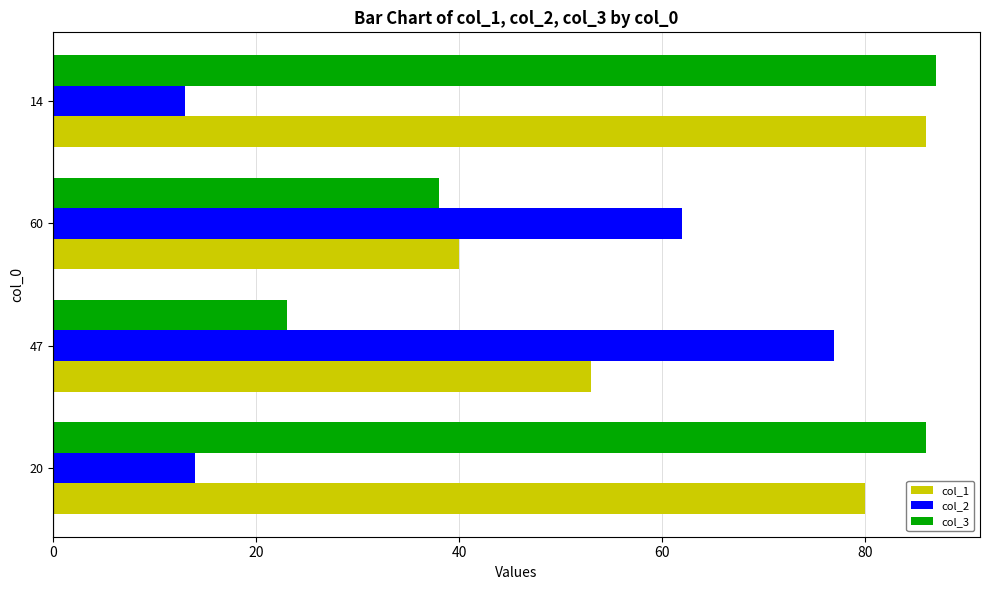

What value does the col_1 series have at 20, to the nearest 10?

80